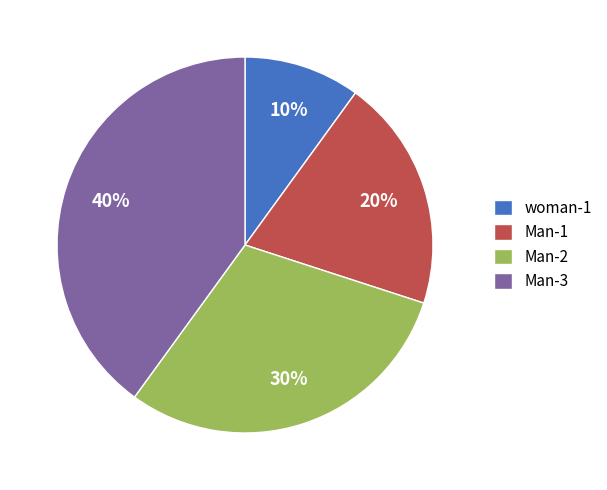

Approximately how many times larger is the value at Man-1 compared to woman-1?

2.0